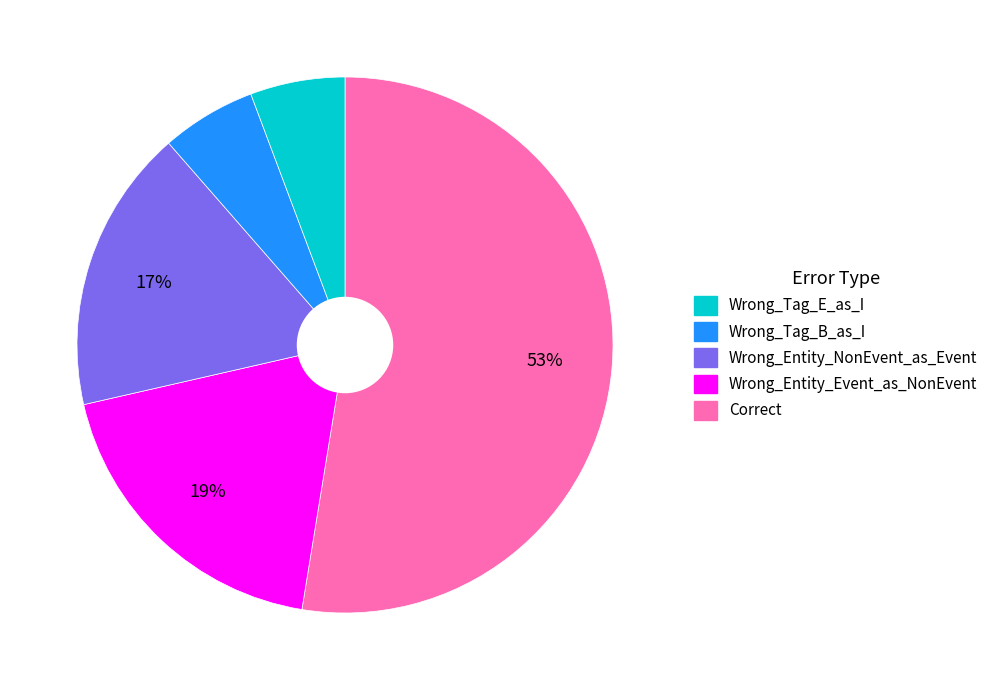

How many segments does this pie chart have?

5